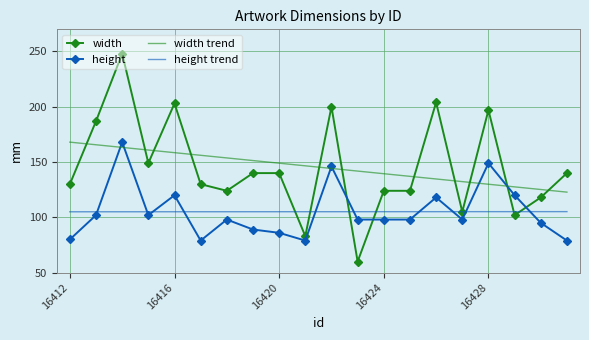

Which series has the largest range (max minus min)?

width